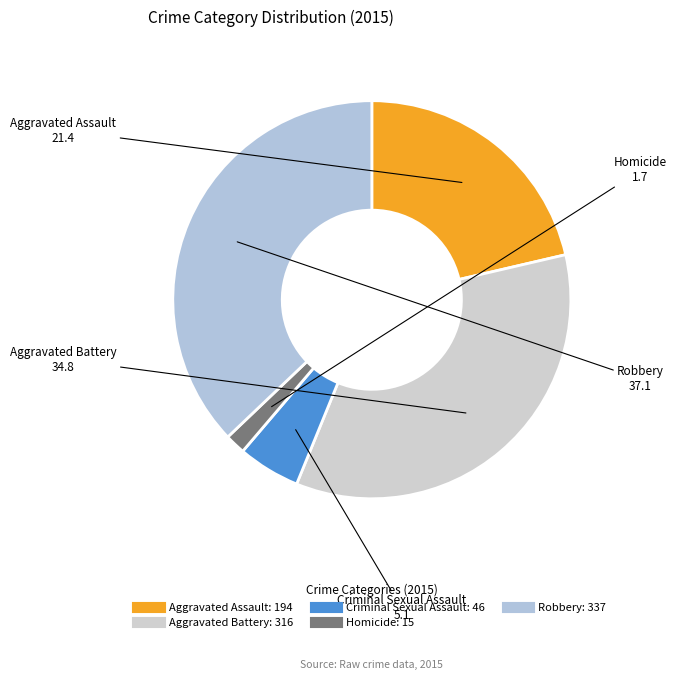

Which slice is the smallest?

Homicide